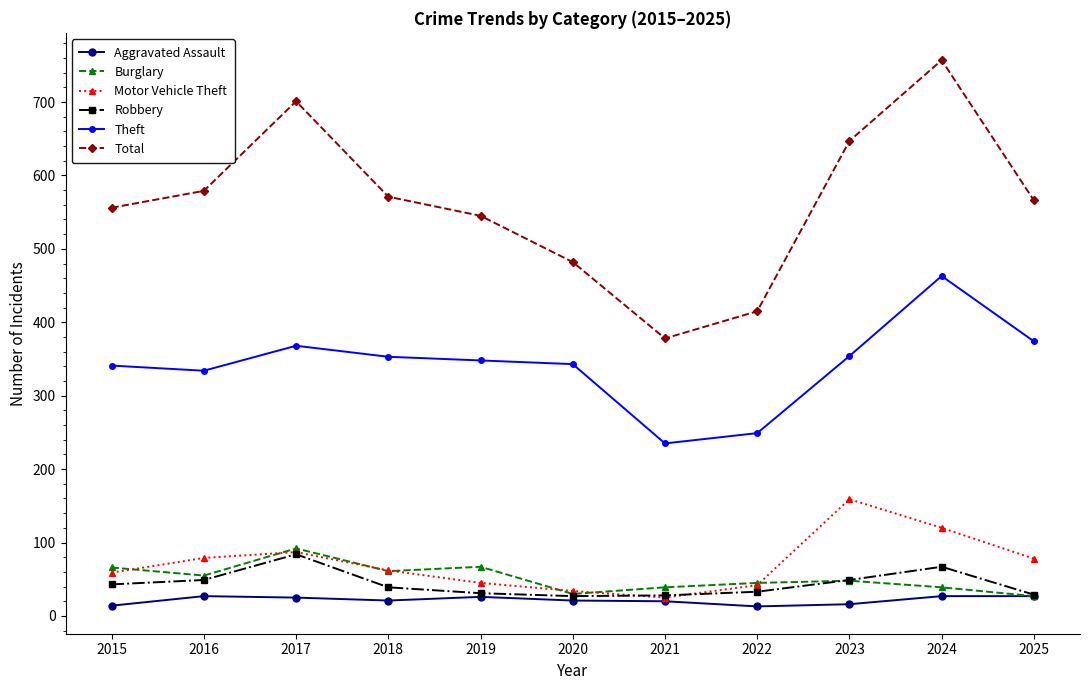

True or false: Total and Aggravated Assault intersect in this chart.

False